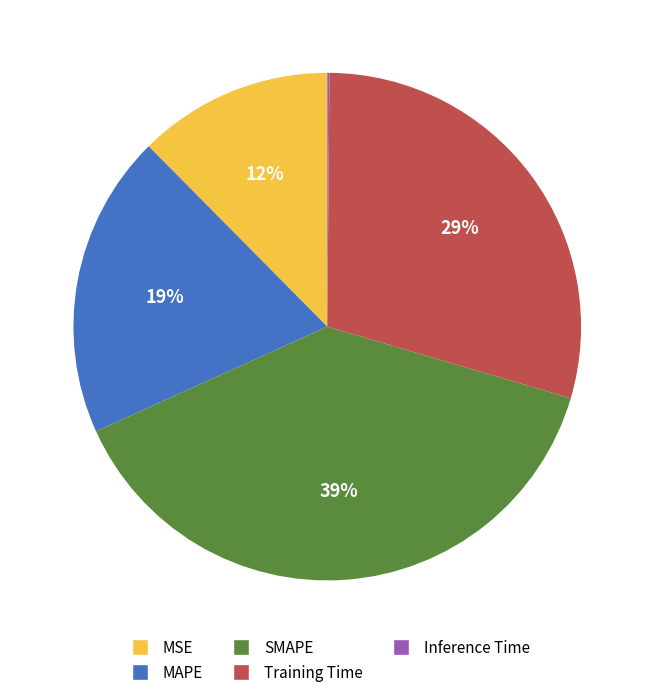

Does MAPE represent more than half of the total?

No